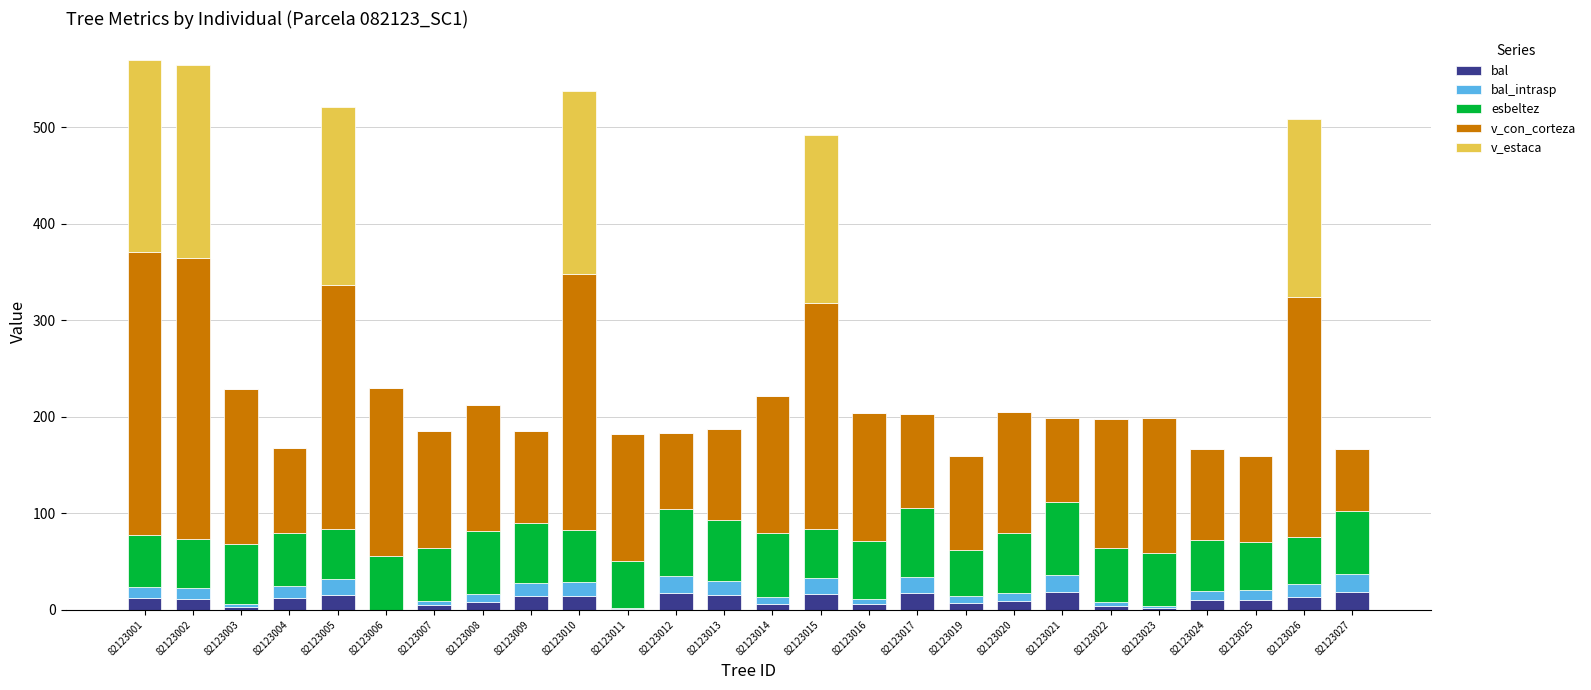

What is the sum of all bal values?

265.9